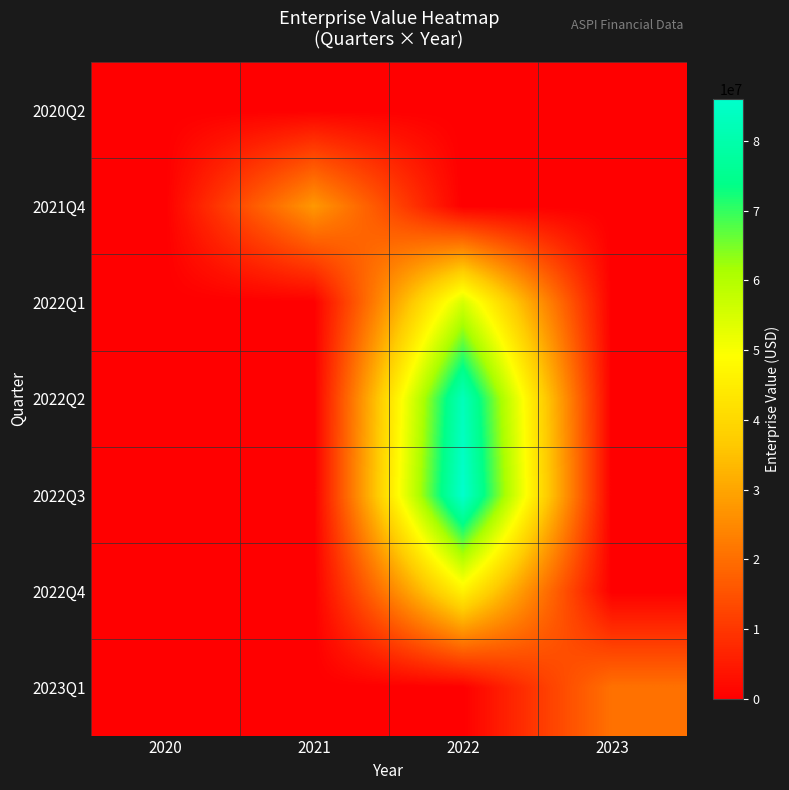

Reading right to left, what are all the values shown in this chart?

2020Q2: 2023=0.0	2022=0.0	2021=0.0	2020=0.0
2021Q4: 2023=0.0	2022=0.0	2021=27596810.7	2020=0.0
2022Q1: 2023=0.0	2022=55193621.4	2021=0.0	2020=0.0
2022Q2: 2023=0.0	2022=82790432.1	2021=0.0	2020=0.0
2022Q3: 2023=0.0	2022=86079806.1	2021=0.0	2020=0.0
2022Q4: 2023=0.0	2022=46002320.7	2021=0.0	2020=0.0
2023Q1: 2023=20577099.0	2022=0.0	2021=0.0	2020=0.0